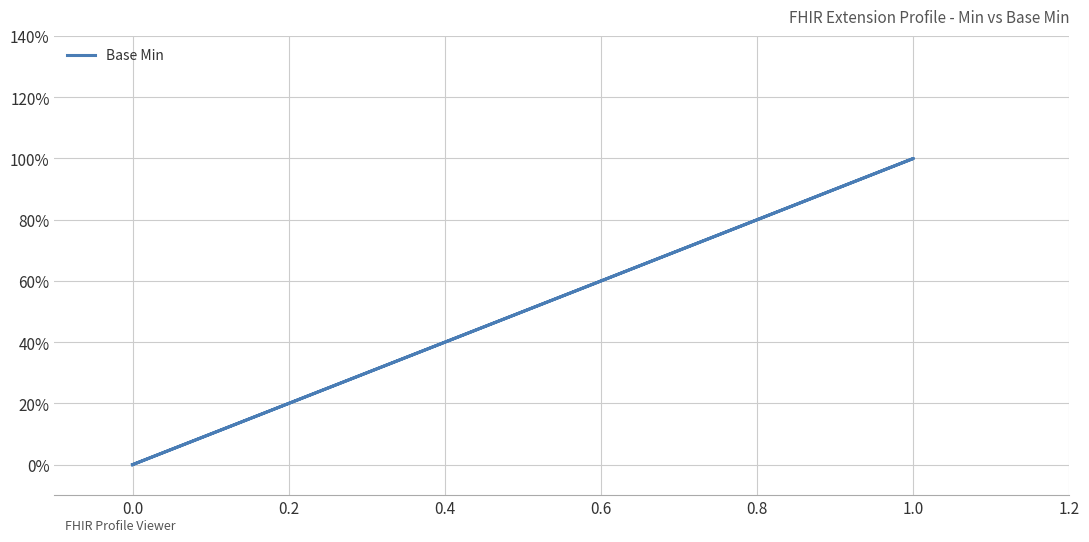

True or false: there are more than 1 points higher than both neighbors.

False